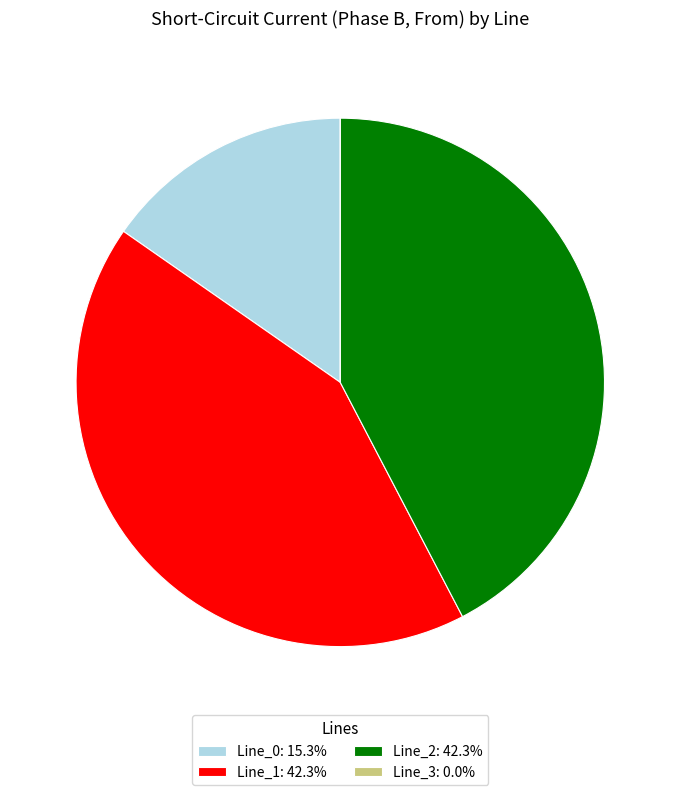

Approximately how many times larger is the value at Line_2: 42.3% compared to Line_1: 42.3%?

1.0